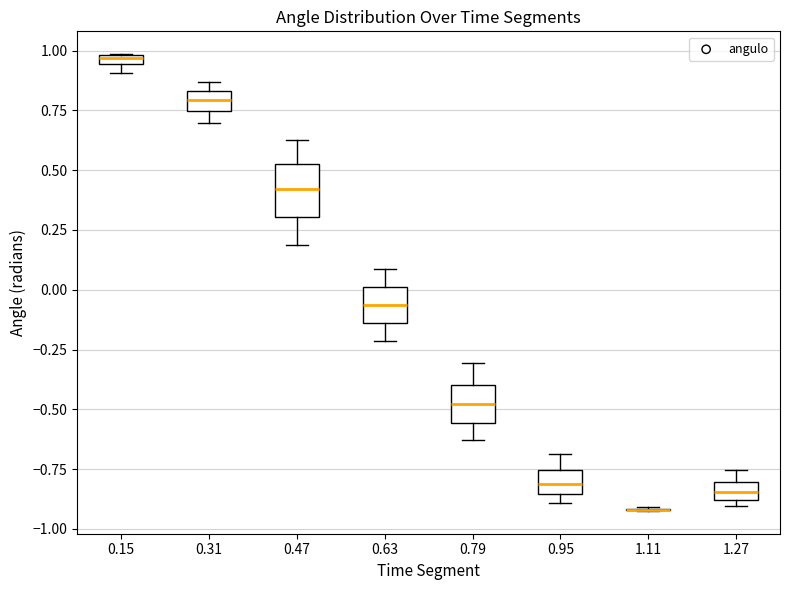

Where is the upper edge of the box at x = 0.63 on the y-axis? The values are not printed on the chart, so give them approximately, as read against the axis.

0.00